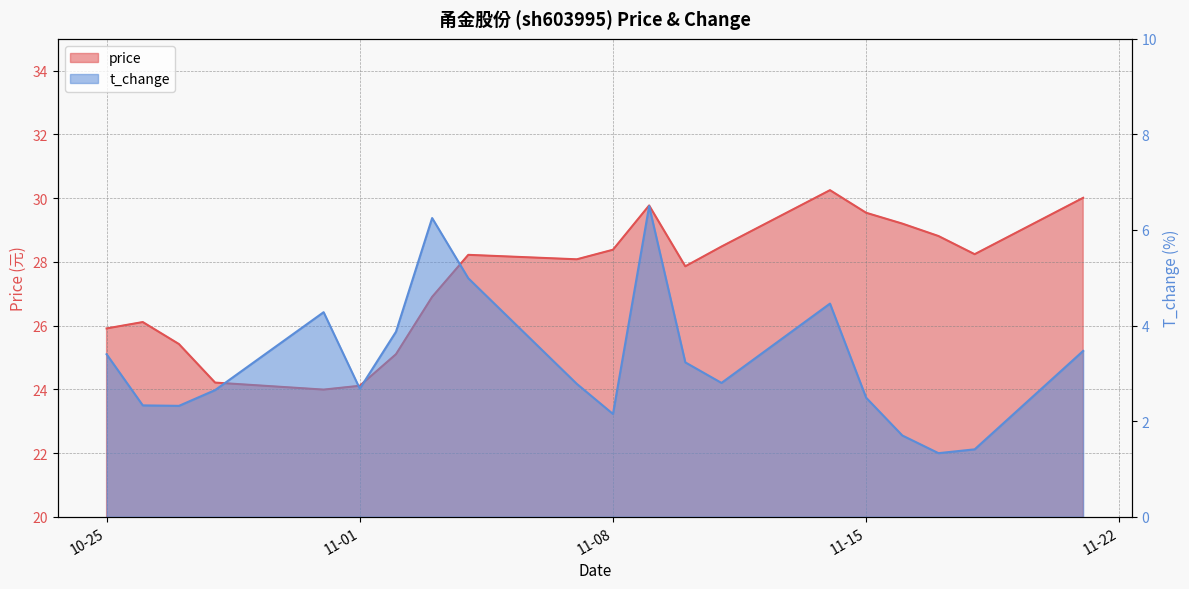

Reading left to right, transcribe all the data shown in this chart.

price: 25.9	26.1	25.4	24.2	24.0	24.1	25.1	26.9	28.2	28.1	28.4	29.8	27.9	28.5	30.2	29.5	29.2	28.8	28.2	30.0
t_change: 3.4	2.3	2.3	2.6	4.3	2.7	3.9	6.2	5.0	2.8	2.1	6.5	3.2	2.8	4.5	2.5	1.7	1.3	1.4	3.5